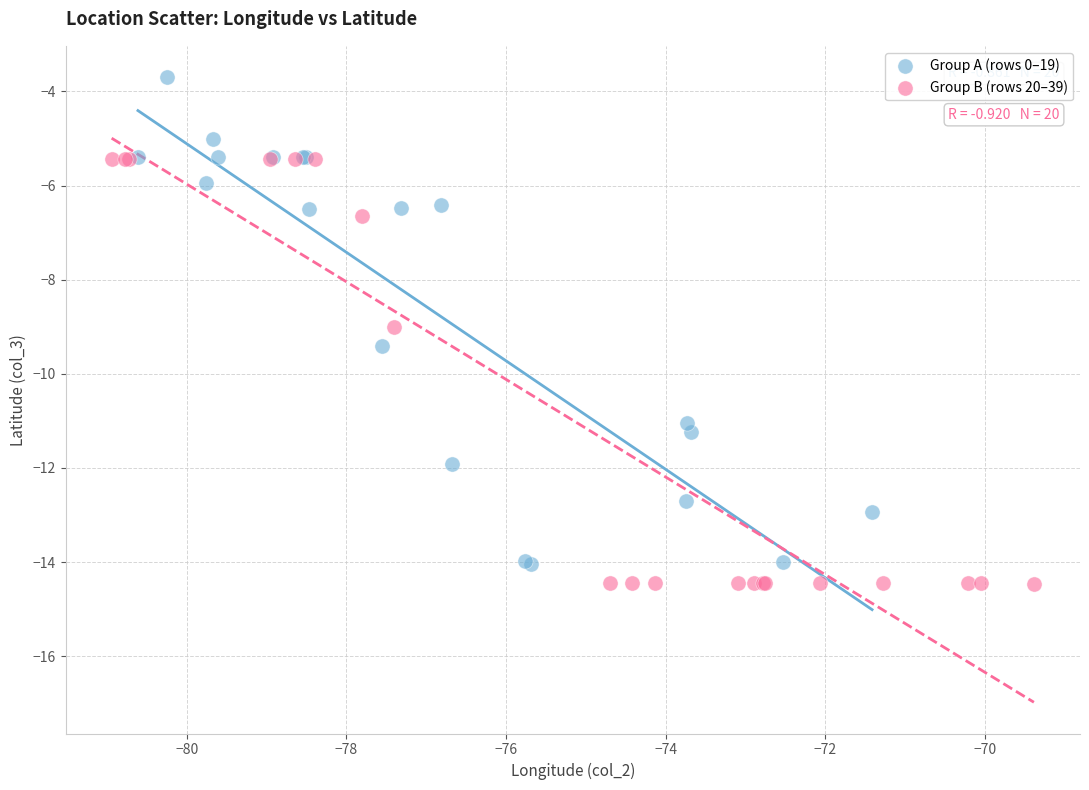

Which series contains the highest Y value?

Group A (rows 0–19)